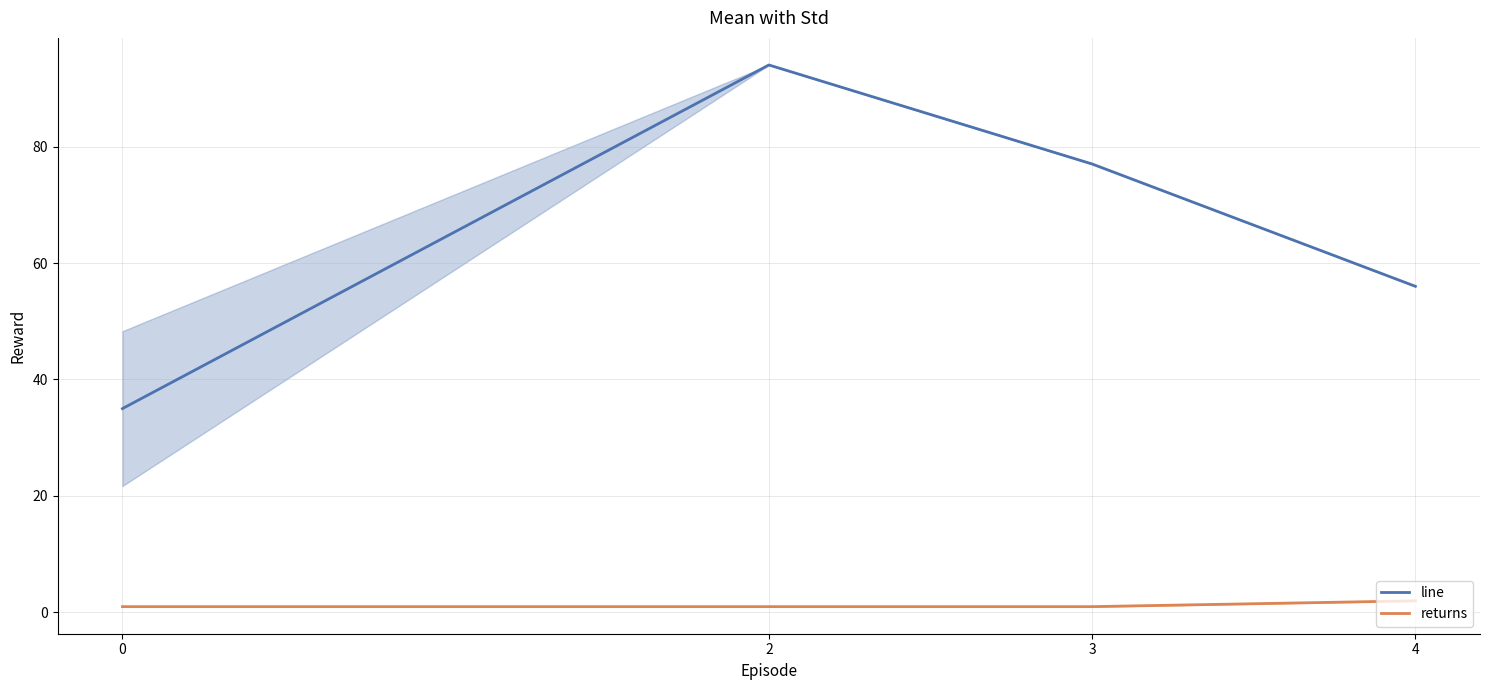

List the series in order of their peak value, highest first.

line, returns